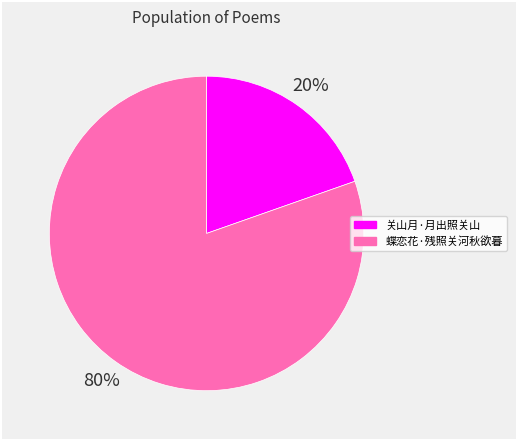

Rank the categories by value from highest to lowest.

蝶恋花·残照关河秋欲暮, 关山月·月出照关山